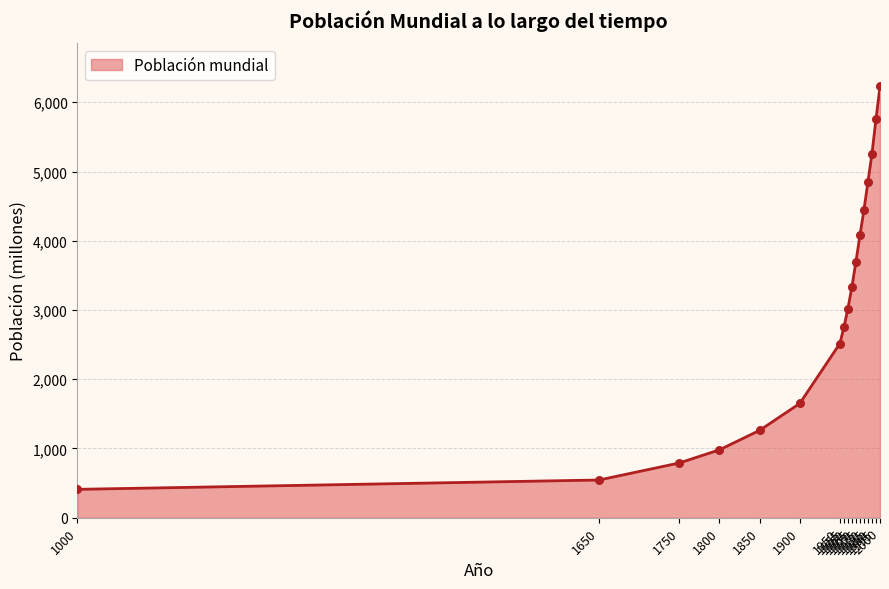

Approximately how many times larger is the value at 1955 compared to 1800?

2.8